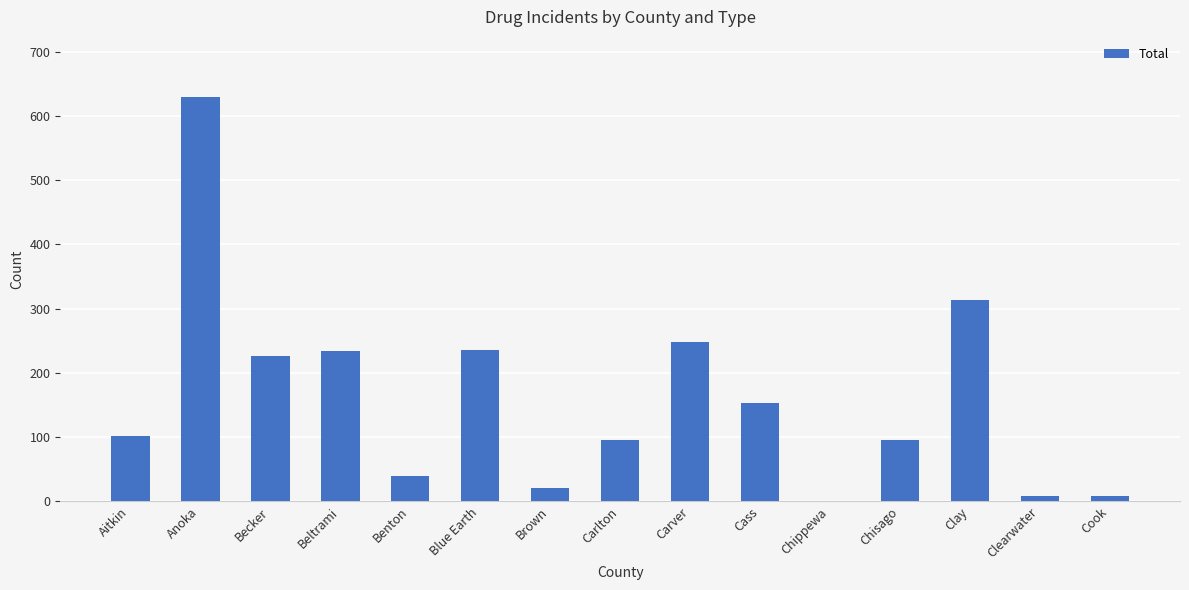

Which category has the highest value across all series?

Anoka